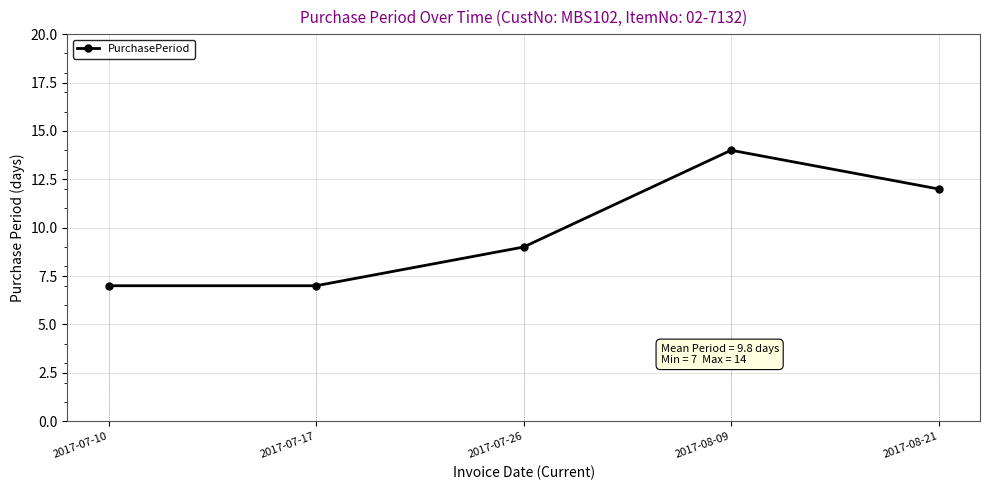

What is the difference between the maximum and minimum values?

7